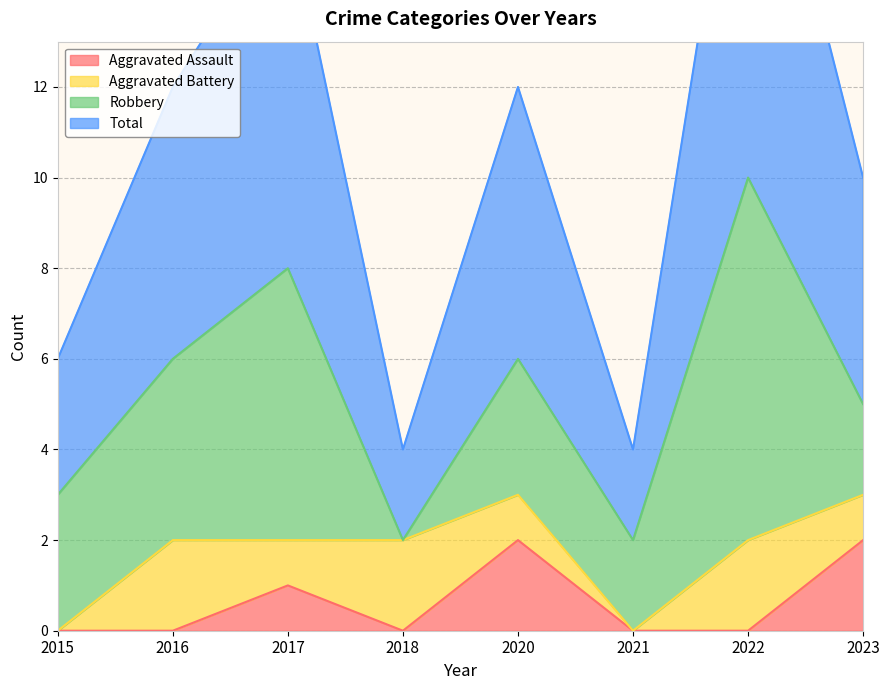

The value of Aggravated Assault at 2016 is -1. True or false?

False